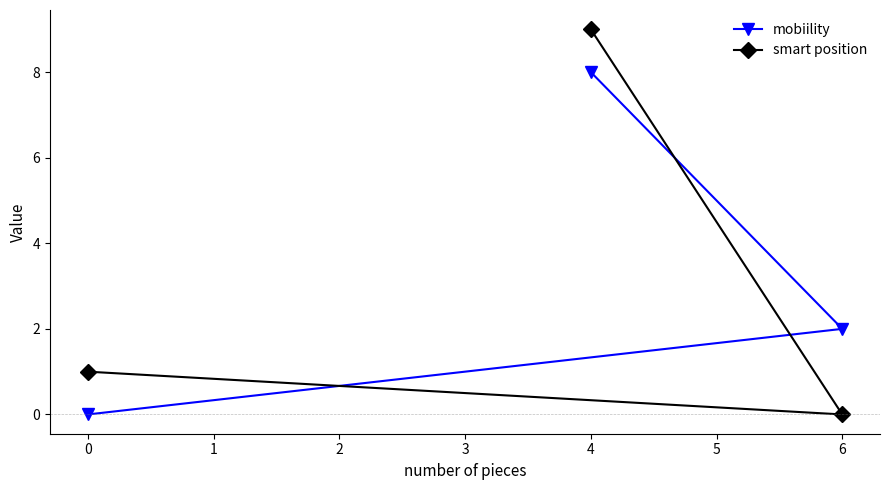

Which series changed the most between 4 and 6?

smart position